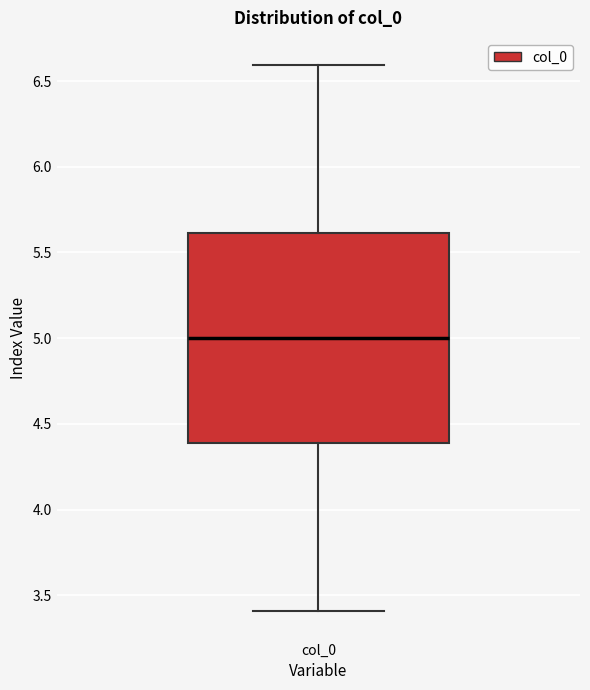

Transcribe this box plot: give where the median line is, the range the box spans, and where the two whiskers end, as read against the y-axis. The values are not printed on the chart, so give them approximately, as read against the axis.

median 5.0, box 4.4 to 5.6, whiskers 3.4 to 6.6